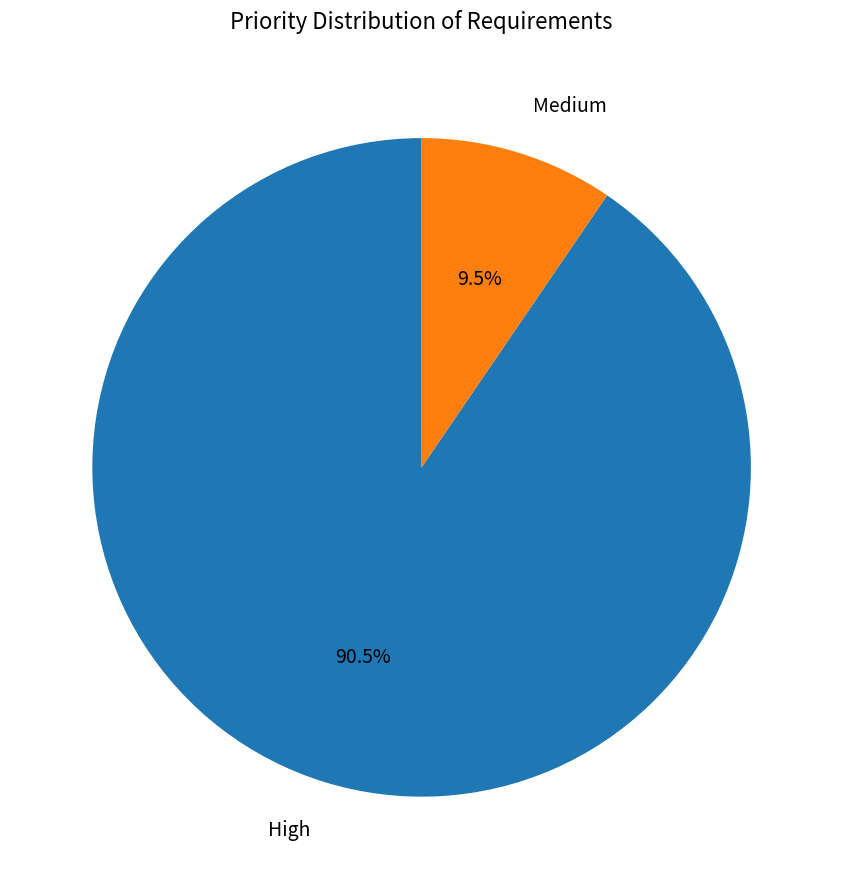

Which category has the biggest portion of the pie?

High